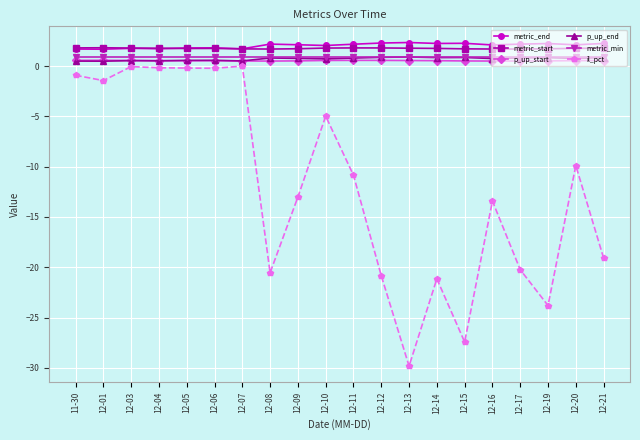

At which category does the chart reach its minimum across all series?

12-13